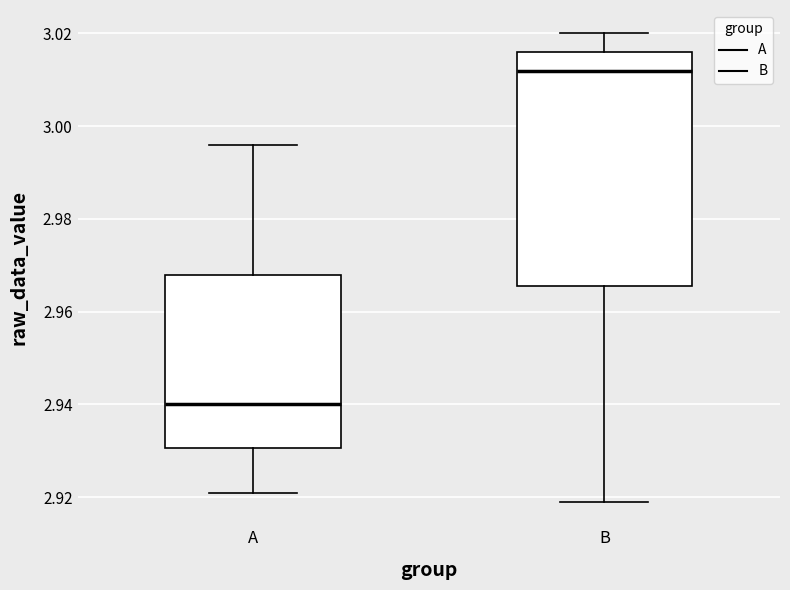

Reading left to right, read every box against the y-axis: the position of its median line, the range the box covers, and the ends of its whiskers. The values are not printed on the chart, so give them approximately, as read against the axis.

A: median 2.940, box 2.930 to 2.968, whiskers 2.922 to 2.996
B: median 3.012, box 2.966 to 3.016, whiskers 2.920 to 3.020